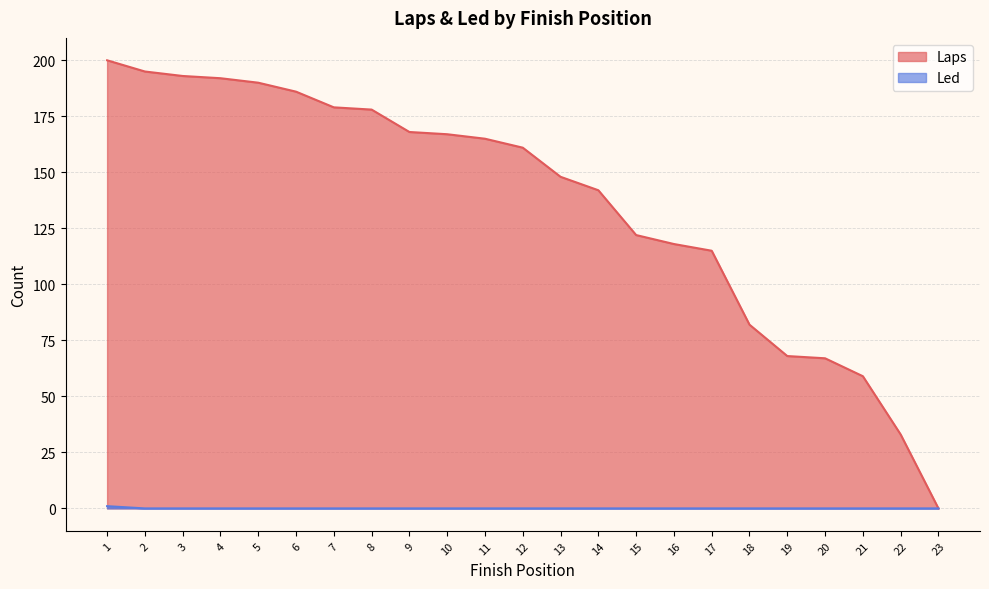

Rank the series by their average value, from highest to lowest.

Laps, Led